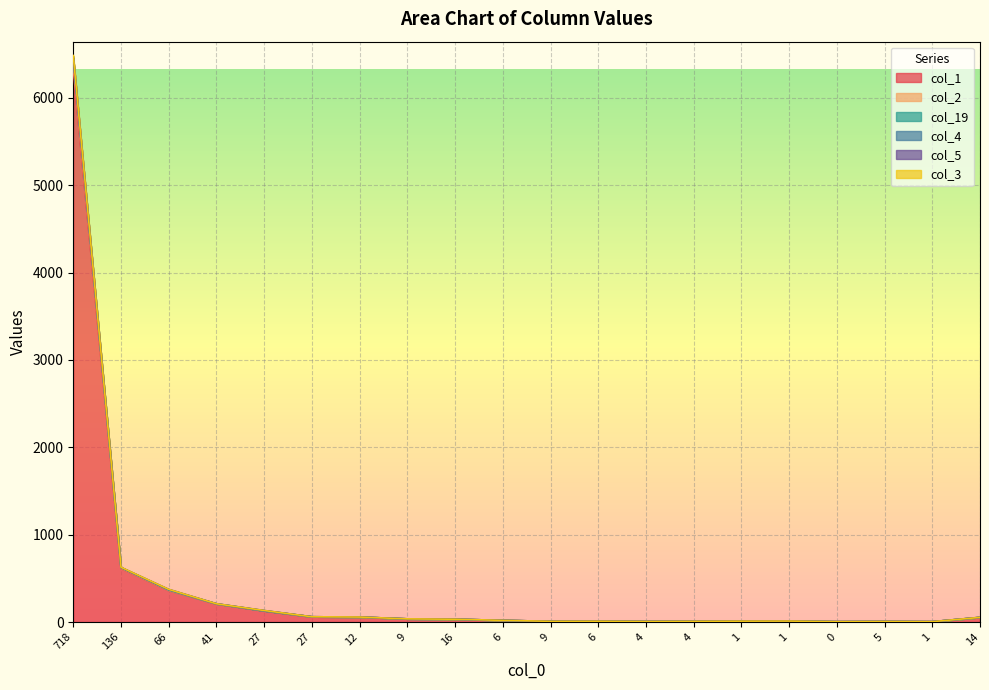

At which label does col_19 reach its peak?

718